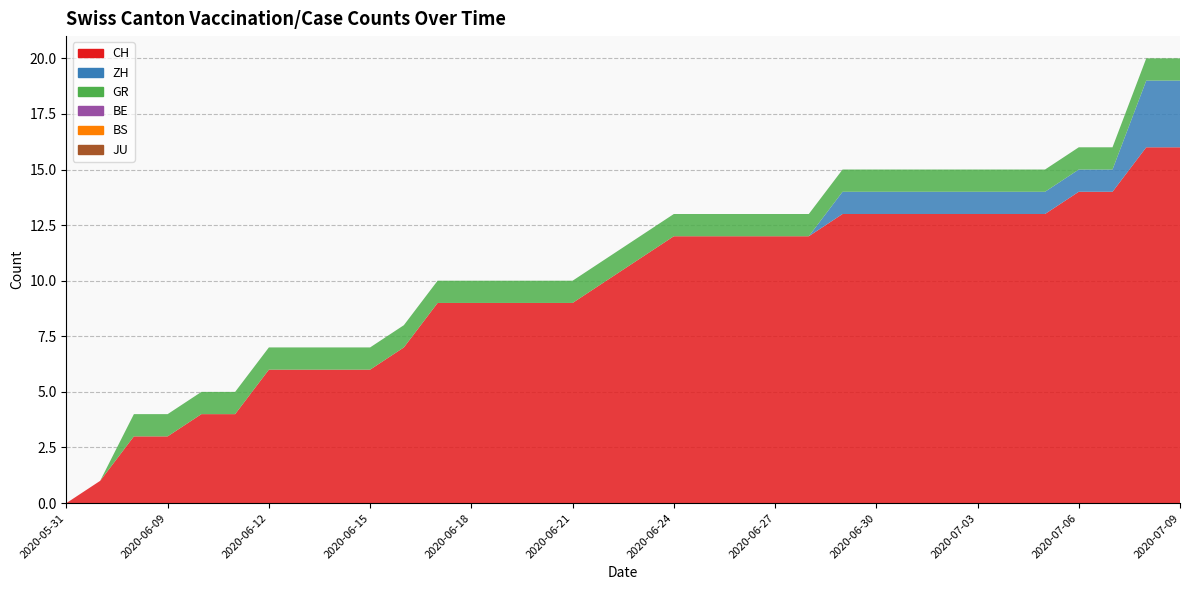

Reading left to right, list all the values displayed in this chart.

CH: 0	1	3	3	4	4	6	6	6	6	7	9	9	9	9	9	10	11	12	12	12	12	12	13	13	13	13	13	13	13	14	14	16	16
ZH: 0	0	0	0	0	0	0	0	0	0	0	0	0	0	0	0	0	0	0	0	0	0	0	1	1	1	1	1	1	1	1	1	3	3
GR: 0	0	1	1	1	1	1	1	1	1	1	1	1	1	1	1	1	1	1	1	1	1	1	1	1	1	1	1	1	1	1	1	1	1
BE: 0	0	0	0	0	0	0	0	0	0	0	0	0	0	0	0	0	0	0	0	0	0	0	0	0	0	0	0	0	0	0	0	0	0
BS: 0	0	0	0	0	0	0	0	0	0	0	0	0	0	0	0	0	0	0	0	0	0	0	0	0	0	0	0	0	0	0	0	0	0
JU: 0	0	0	0	0	0	0	0	0	0	0	0	0	0	0	0	0	0	0	0	0	0	0	0	0	0	0	0	0	0	0	0	0	0